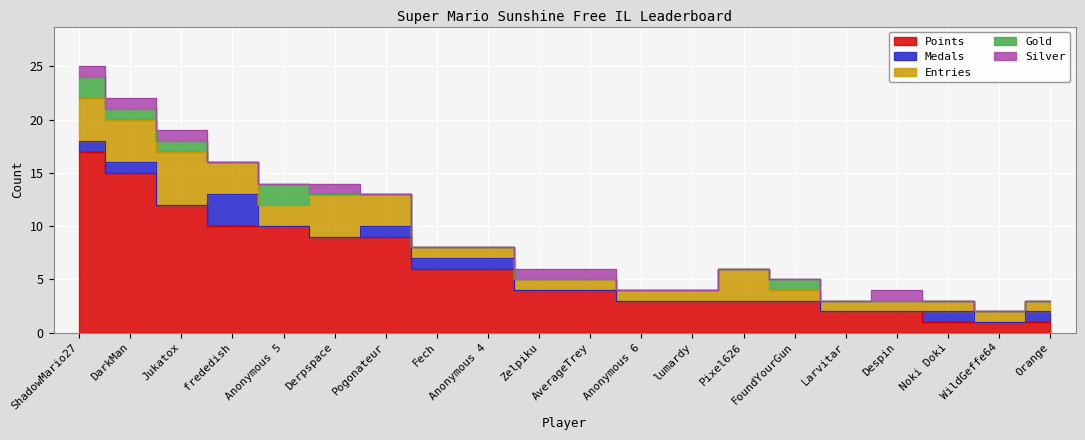

The value of Gold at Despin is 1. True or false?

False